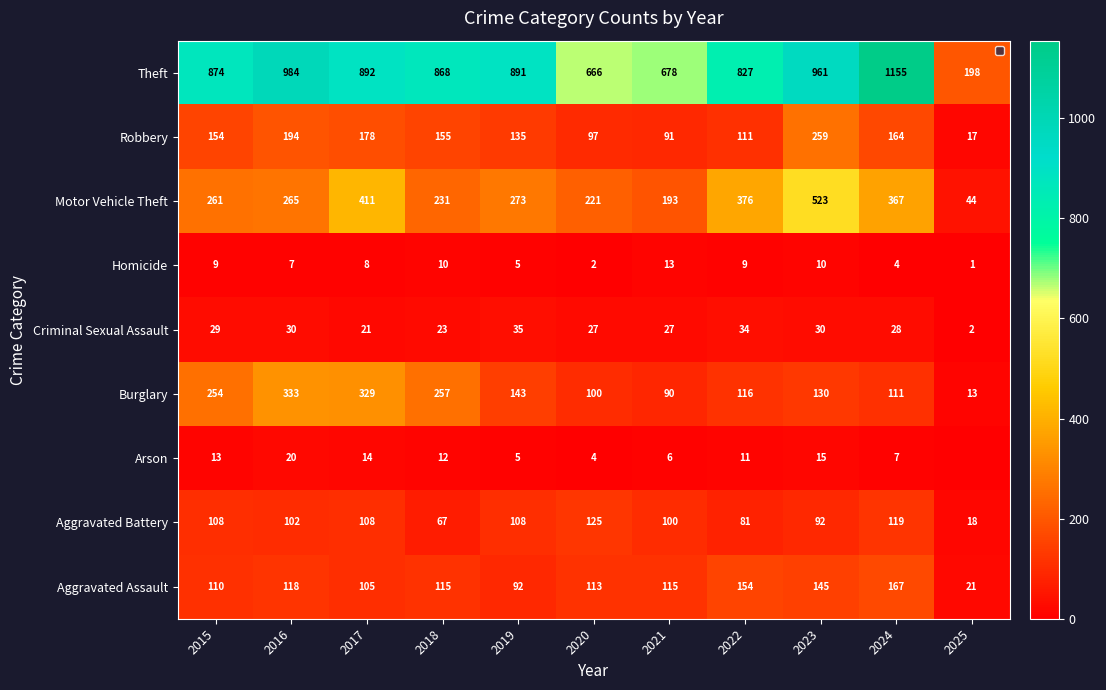

Rank the series at 2020 from lowest to highest value.

Homicide, Arson, Criminal Sexual Assault, Robbery, Burglary, Aggravated Assault, Aggravated Battery, Motor Vehicle Theft, Theft